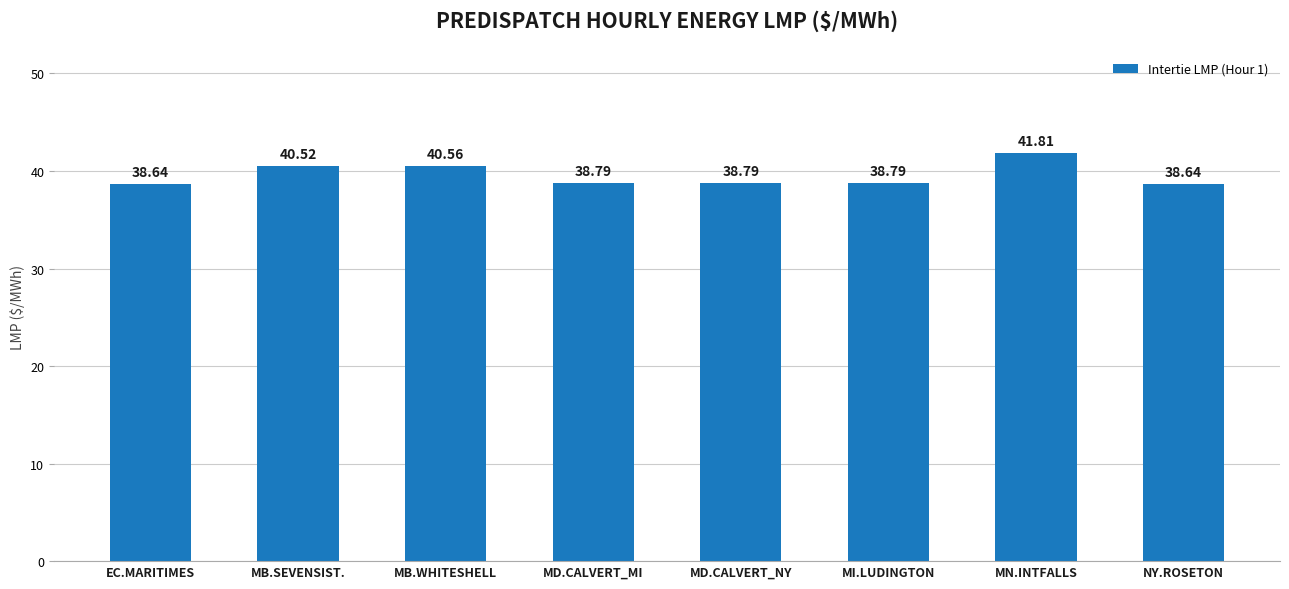

Which category has the highest value across all series?

MN.INTFALLS